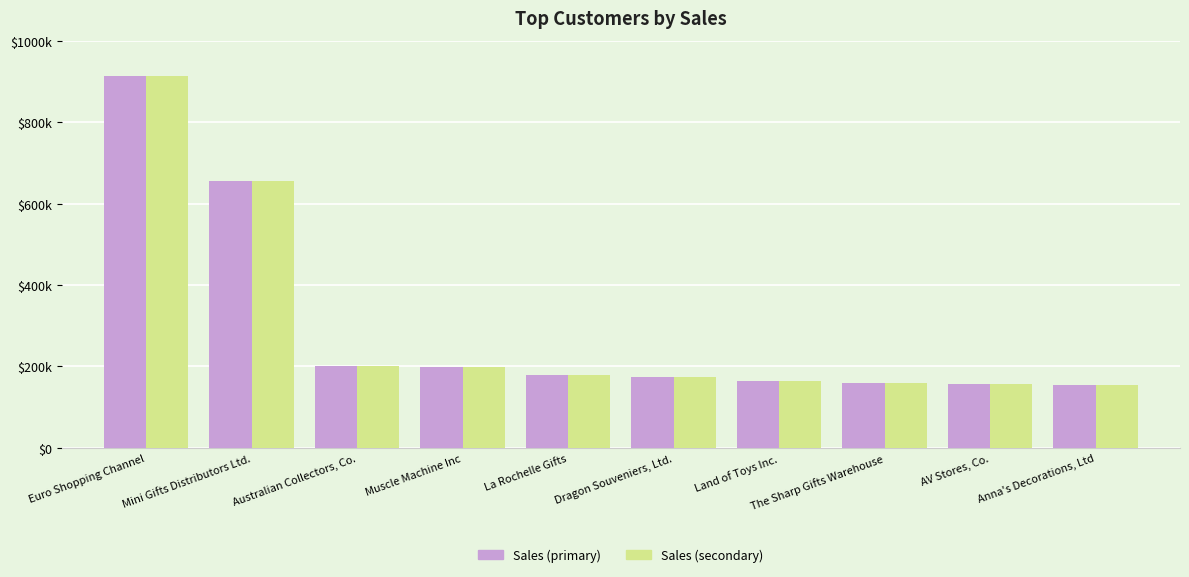

Which category has the highest value across all series?

Euro Shopping Channel